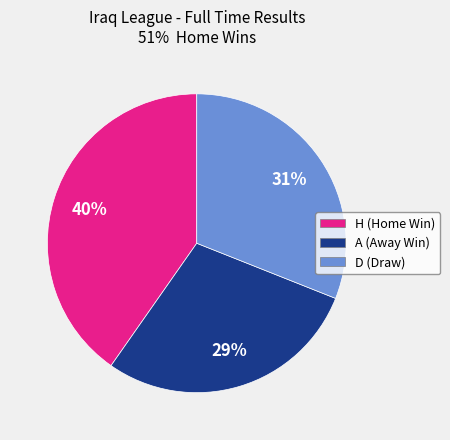

To the nearest percent, what is the average slice percentage?

33%